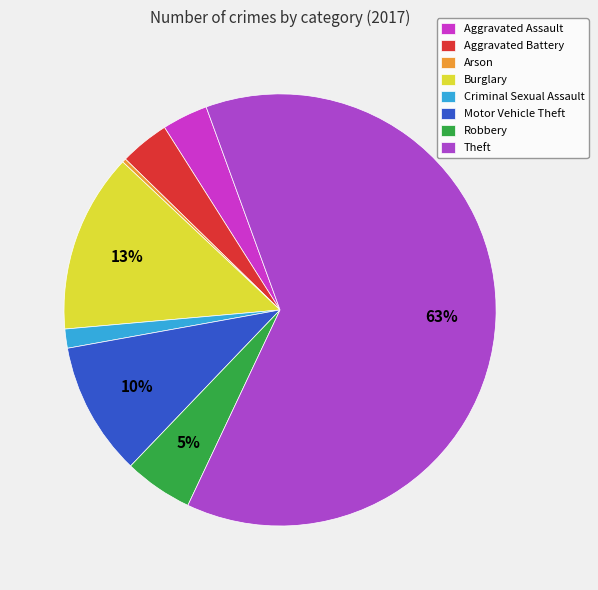

What percentage is the Robbery slice, to the nearest percent?

5%